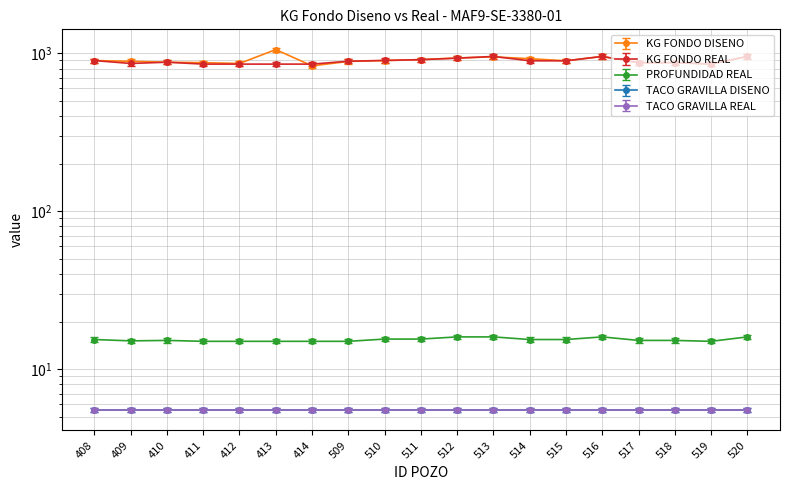

Which has a higher value, 413 or 408?

413